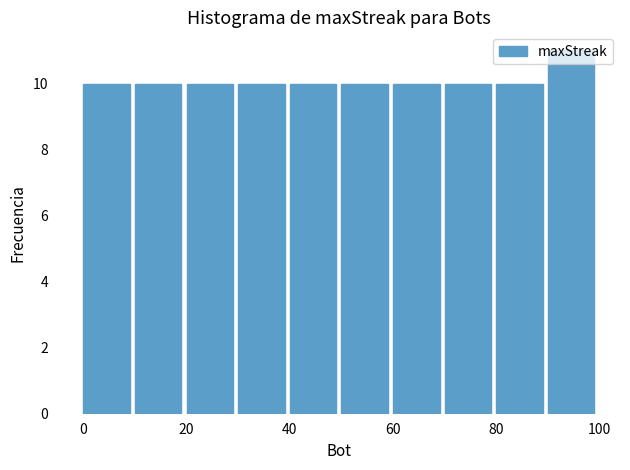

Reading left to right, list every bar in this chart as the range it spans on the x-axis followed by its height. The values are not printed on the chart, so give them approximately, as read against the axis.

0 to 10: 10
10 to 20: 10
20 to 30: 10
30 to 40: 10
40 to 50: 10
50 to 60: 10
60 to 70: 10
70 to 80: 10
80 to 90: 10
90 to 100: 11